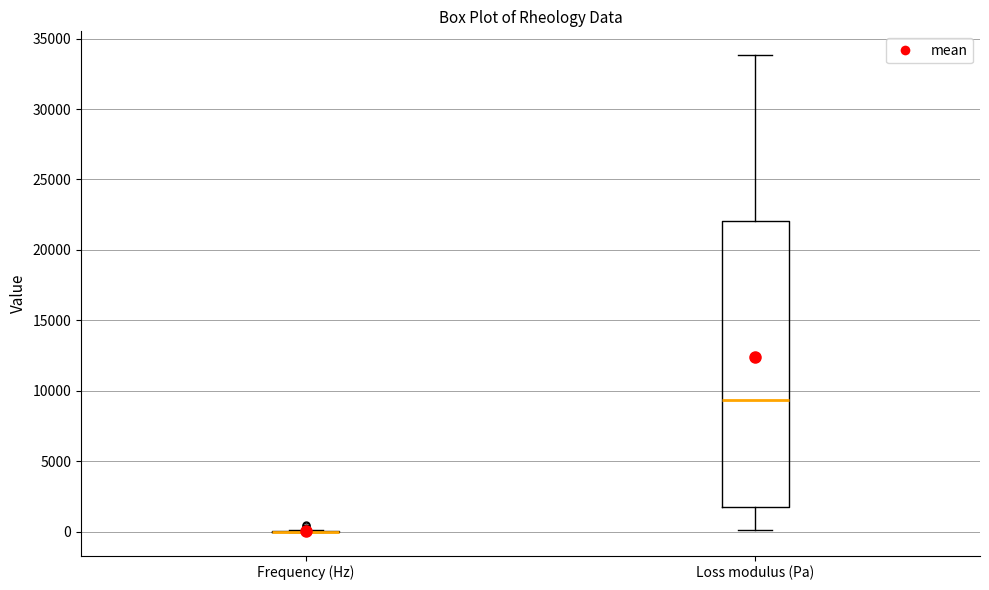

Reading left to right, read every box against the y-axis: the position of its median line, the range the box covers, and the ends of its whiskers. The values are not printed on the chart, so give them approximately, as read against the axis.

Frequency (Hz): box collapsed to a line at 0, whiskers 0 to 0
Loss modulus (Pa): median 9500, box 1500 to 22000, whiskers 0 to 34000